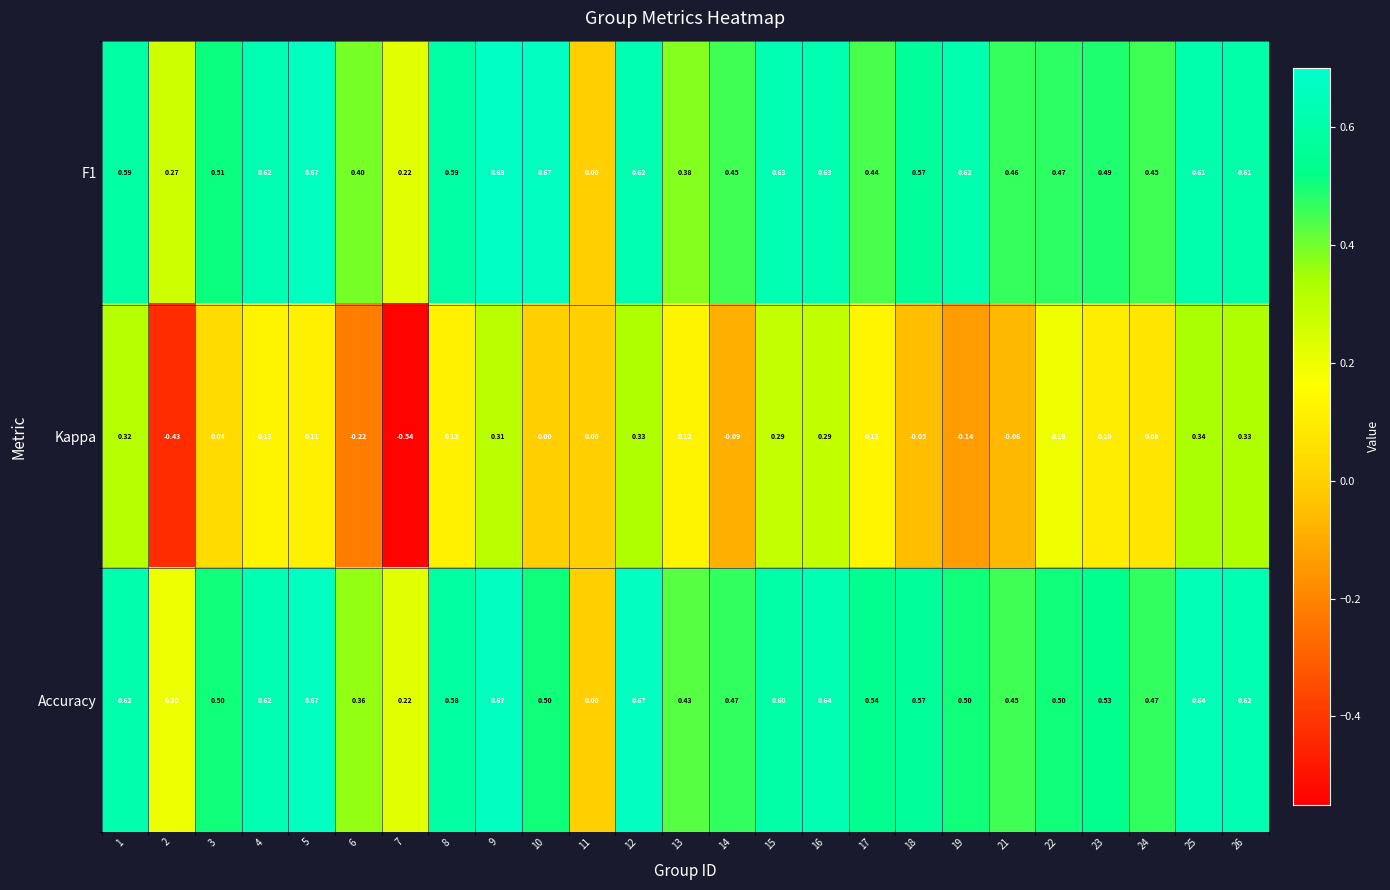

Which series has the widest spread of values?

Kappa